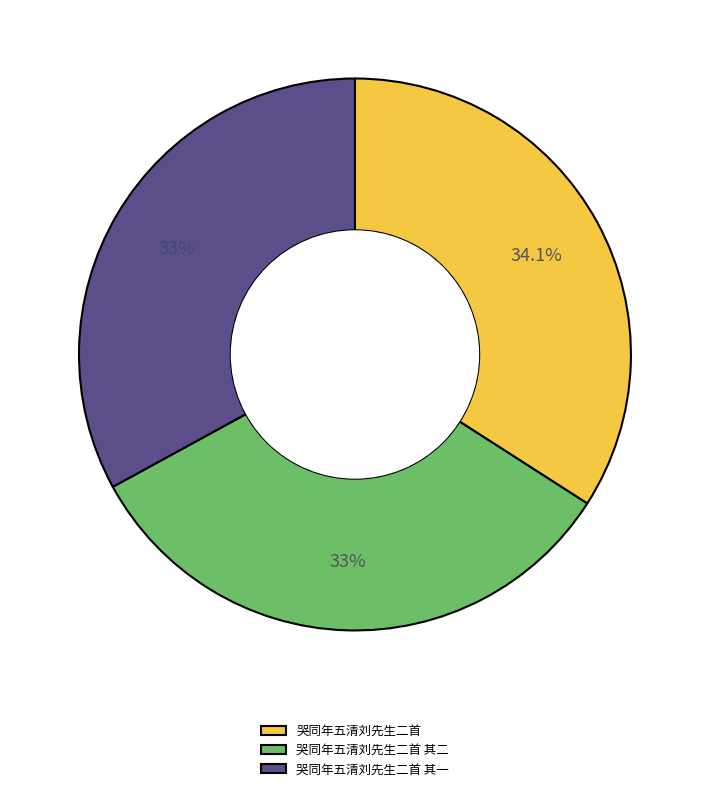

What is the largest slice in the pie chart?

哭同年五清刘先生二首